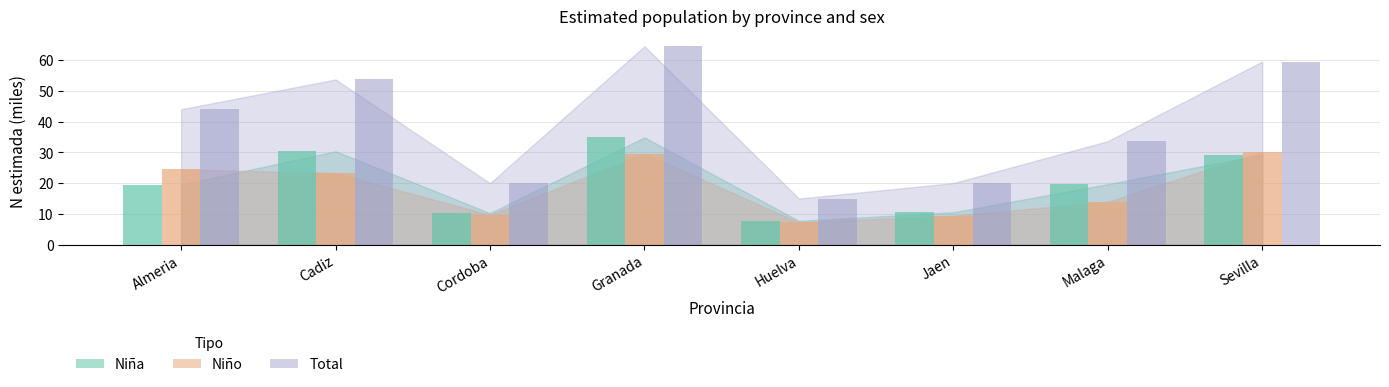

Which series has the largest total across all categories?

Total bar